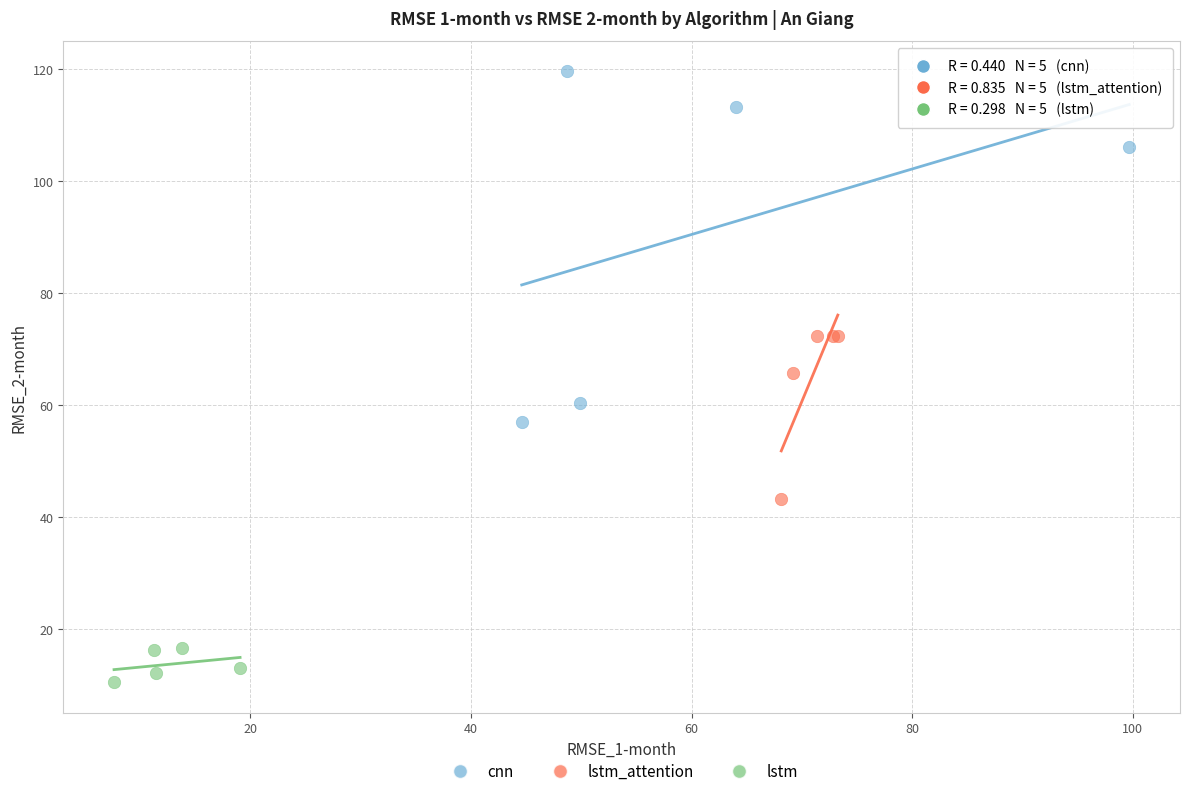

Which series contains the highest Y value?

cnn